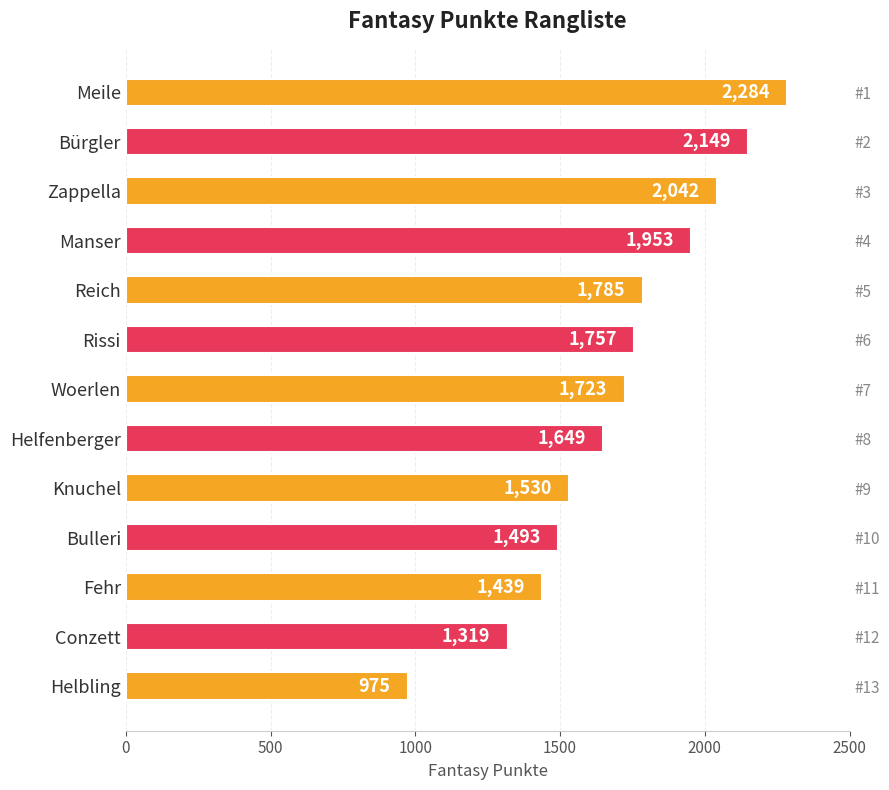

Where is the data nearest to the value 1629?

Helfenberger